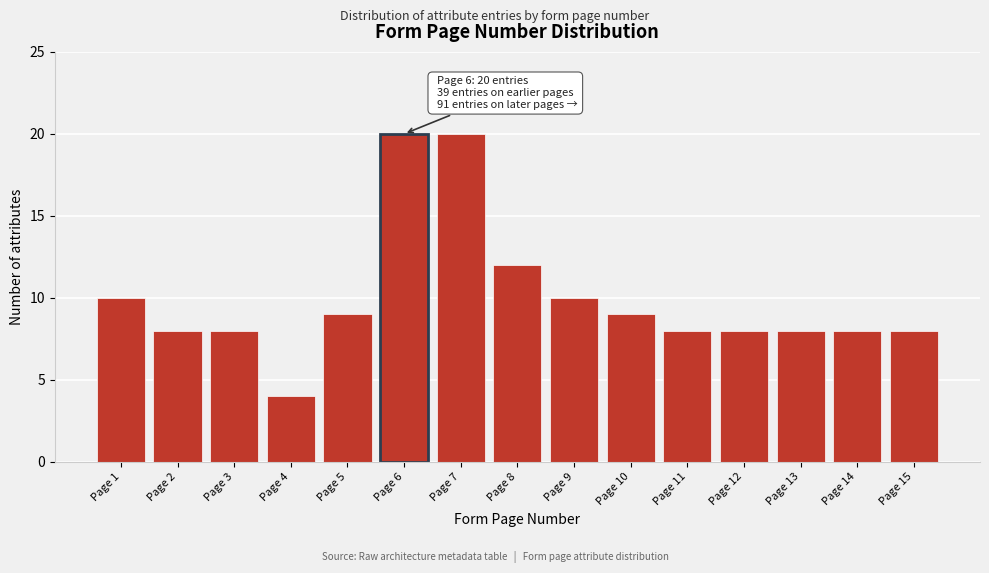

Reading right to left, transcribe all the data shown in this chart.

Page 15=8	Page 14=8	Page 13=8	Page 12=8	Page 11=8	Page 10=9	Page 9=10	Page 8=12	Page 7=20	Page 6=20	Page 5=9	Page 4=4	Page 3=8	Page 2=8	Page 1=10